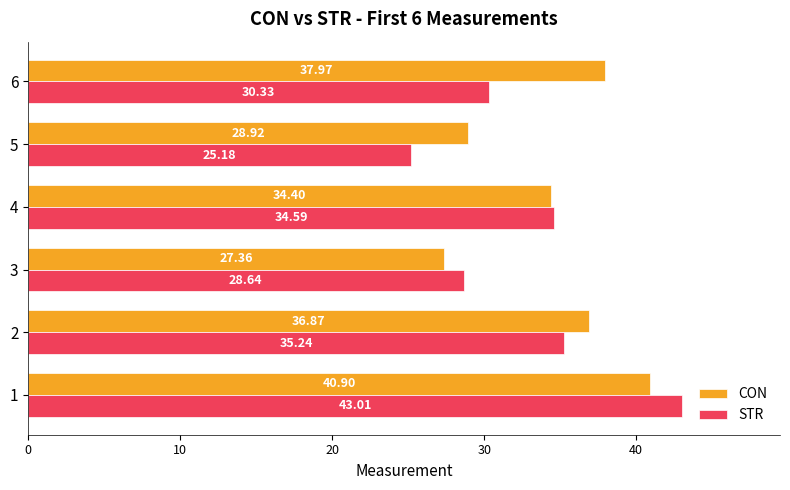

Which series has the largest total across all categories?

CON